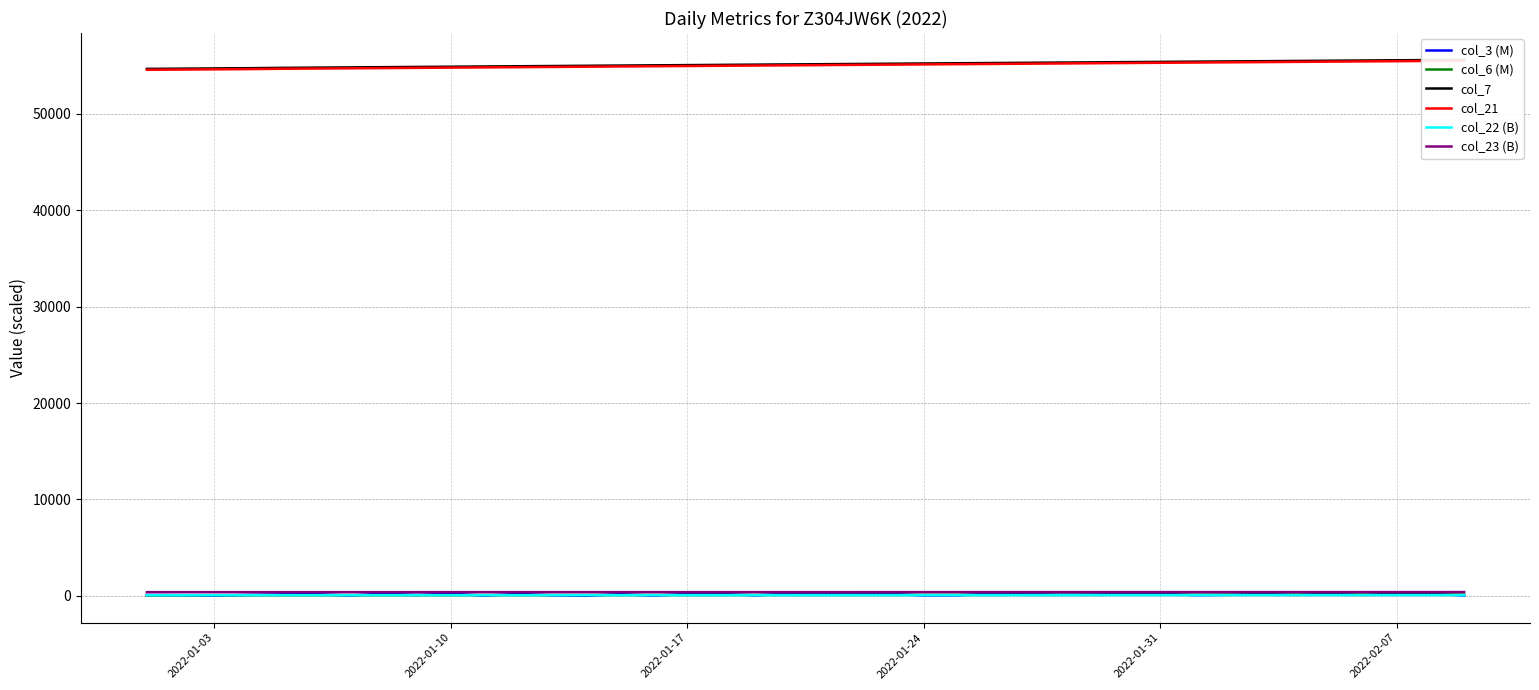

True or false: col_23 (B) has more than 0 points higher than both neighbors.

False